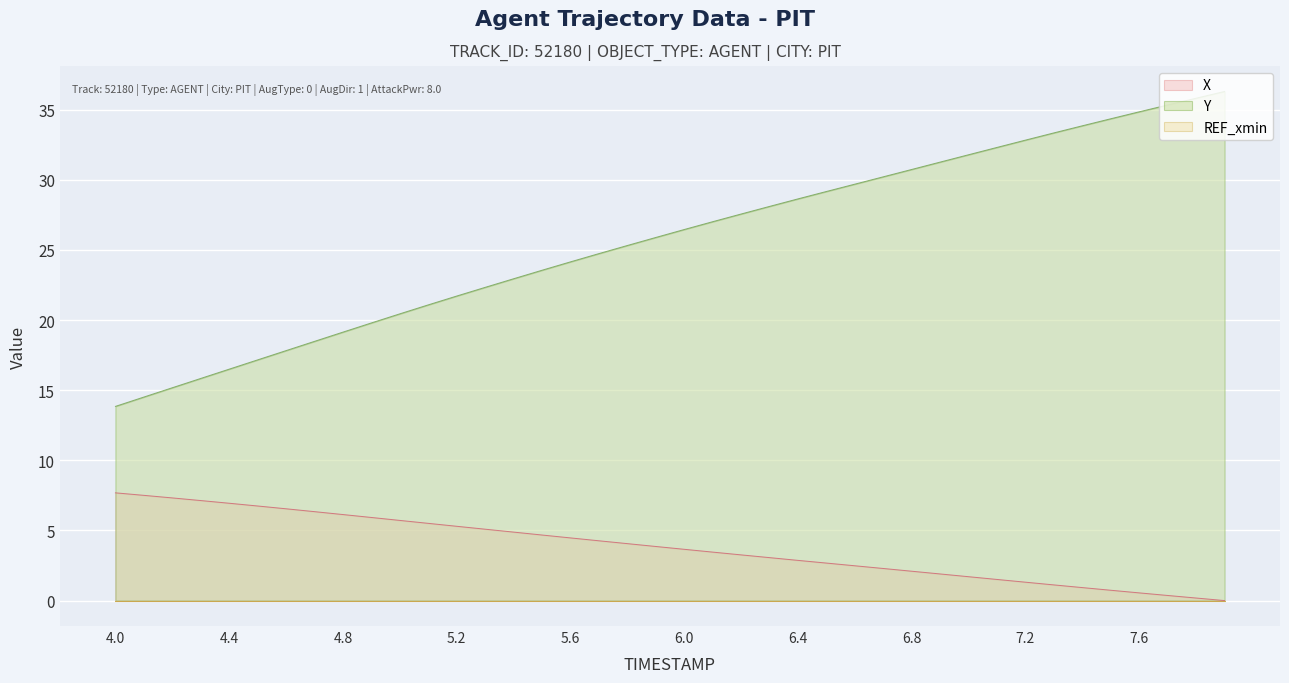

What is the value of the Y point at the 20th from the left?

25.9